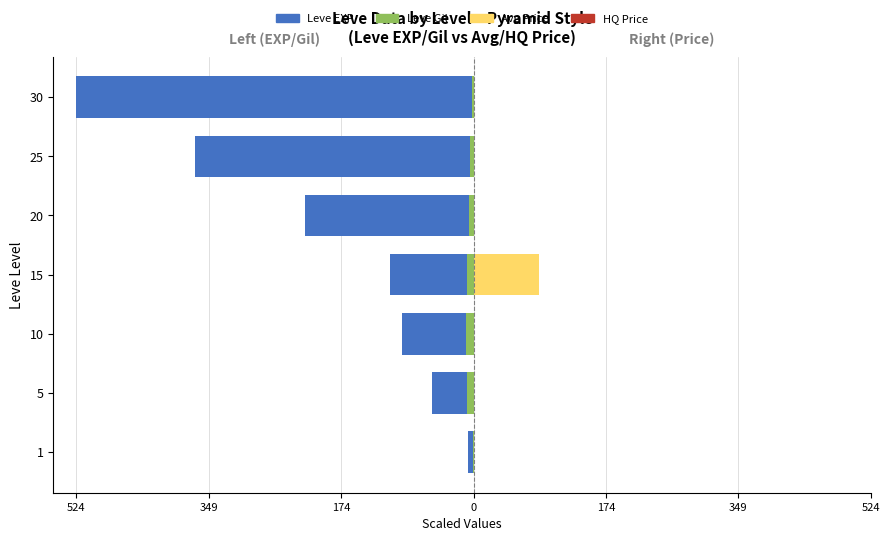

What is the greatest value displayed?

86.0